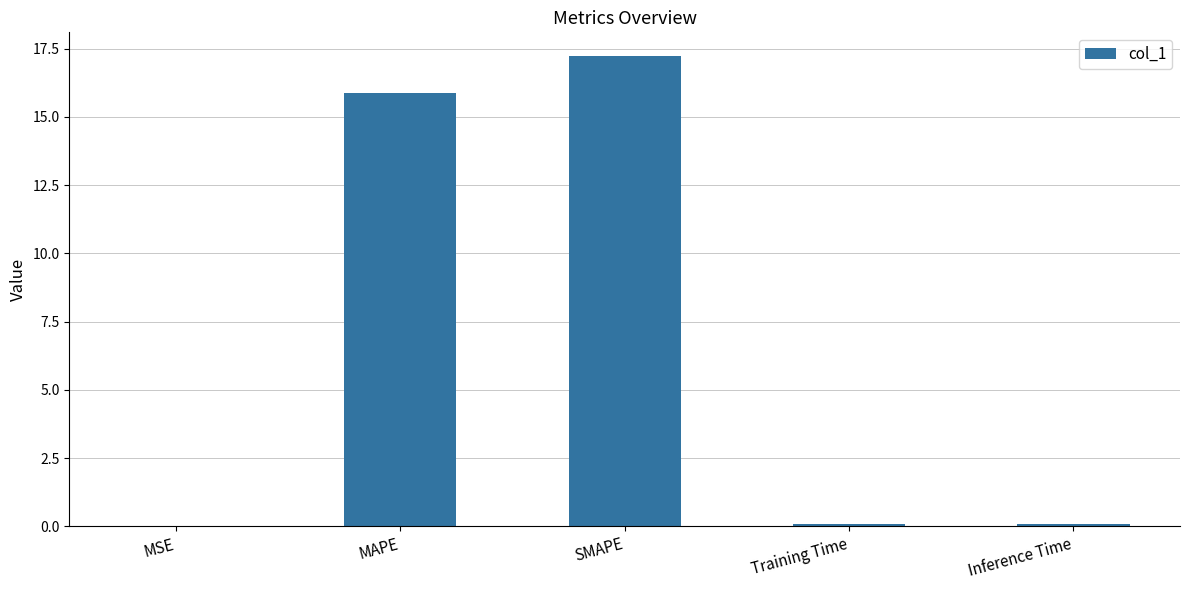

Are the bars horizontal?

No